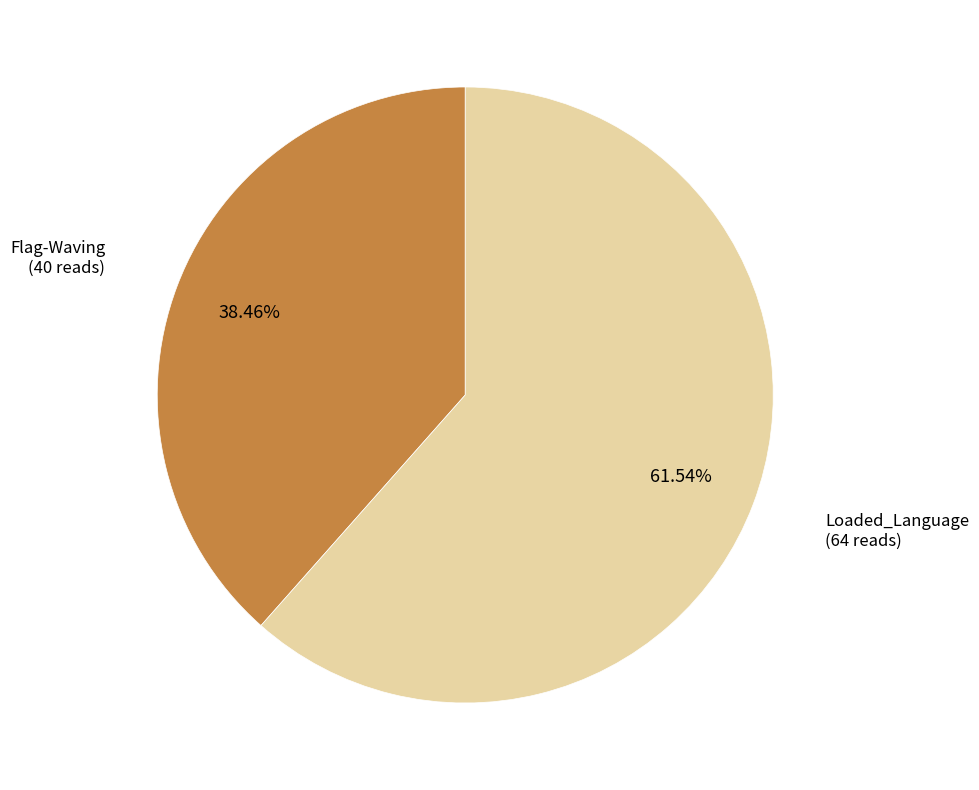

How many slices are in this pie chart?

2